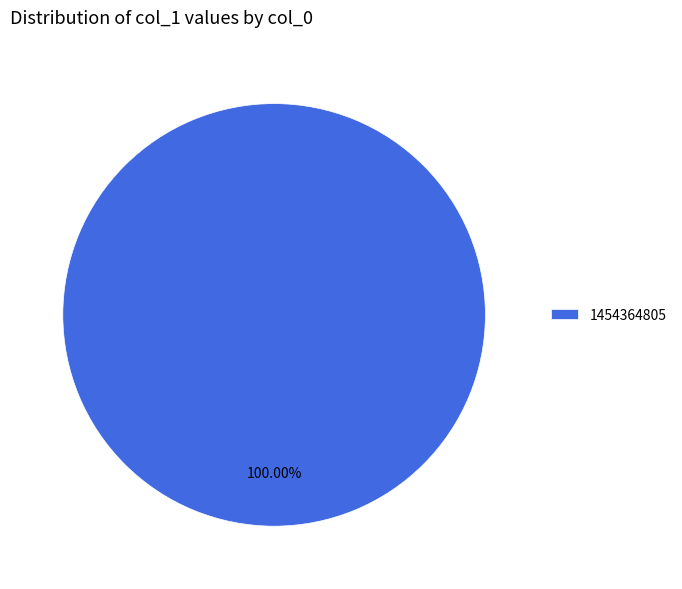

Rank the categories by value from highest to lowest.

1454364805